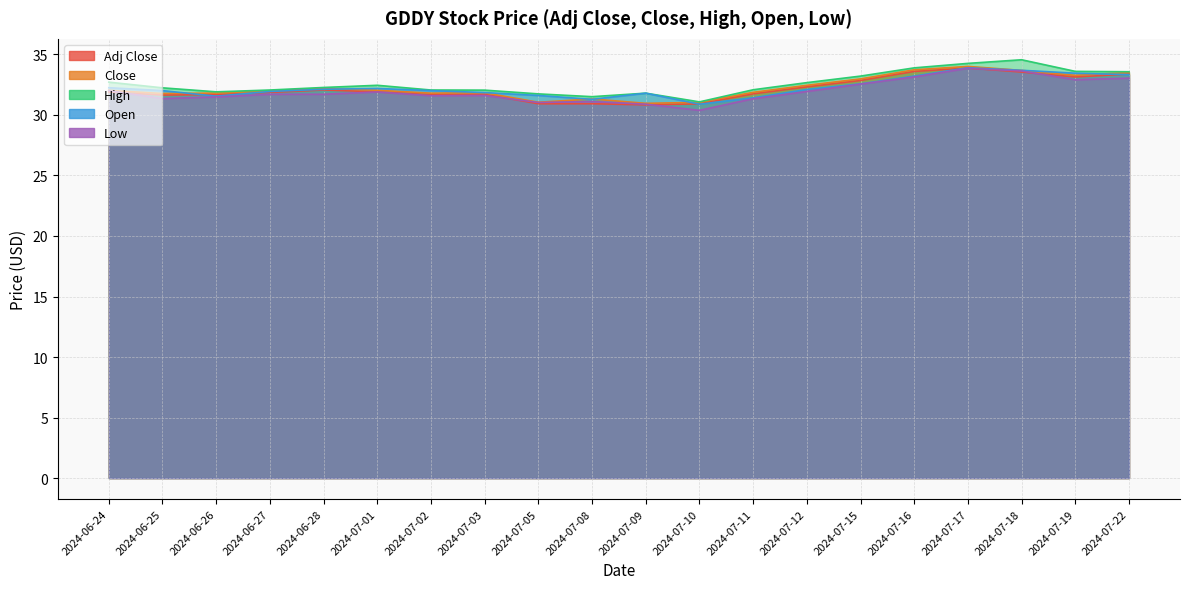

What are all the series names shown in the legend?

Adj Close, Close, High, Open, Low